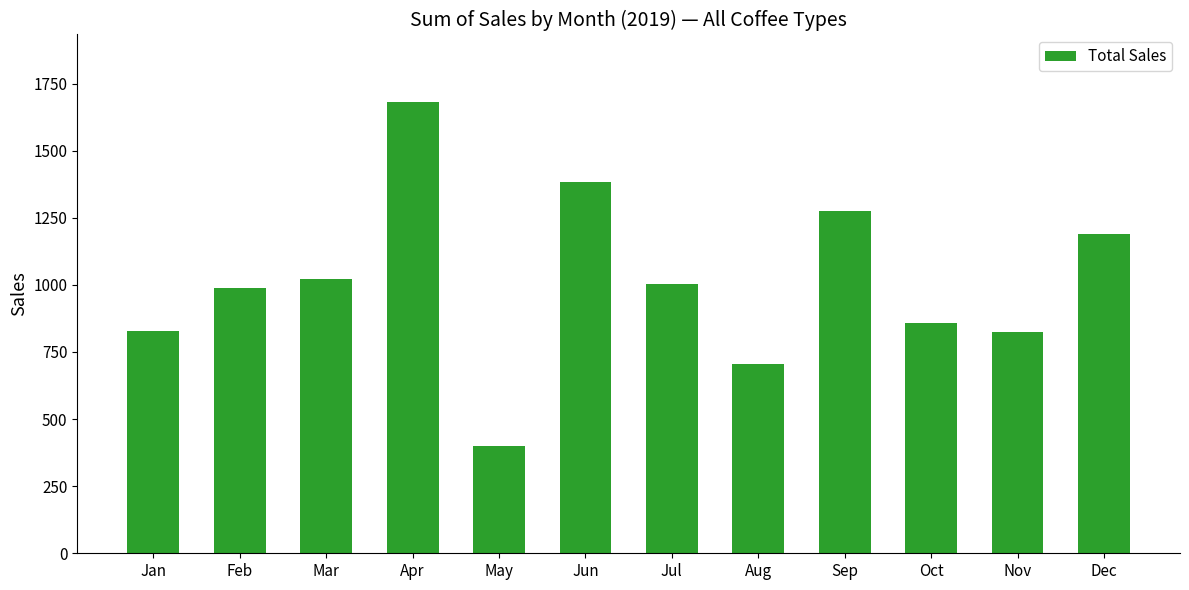

True or false: the data shows 1231.5 at Jan.

False